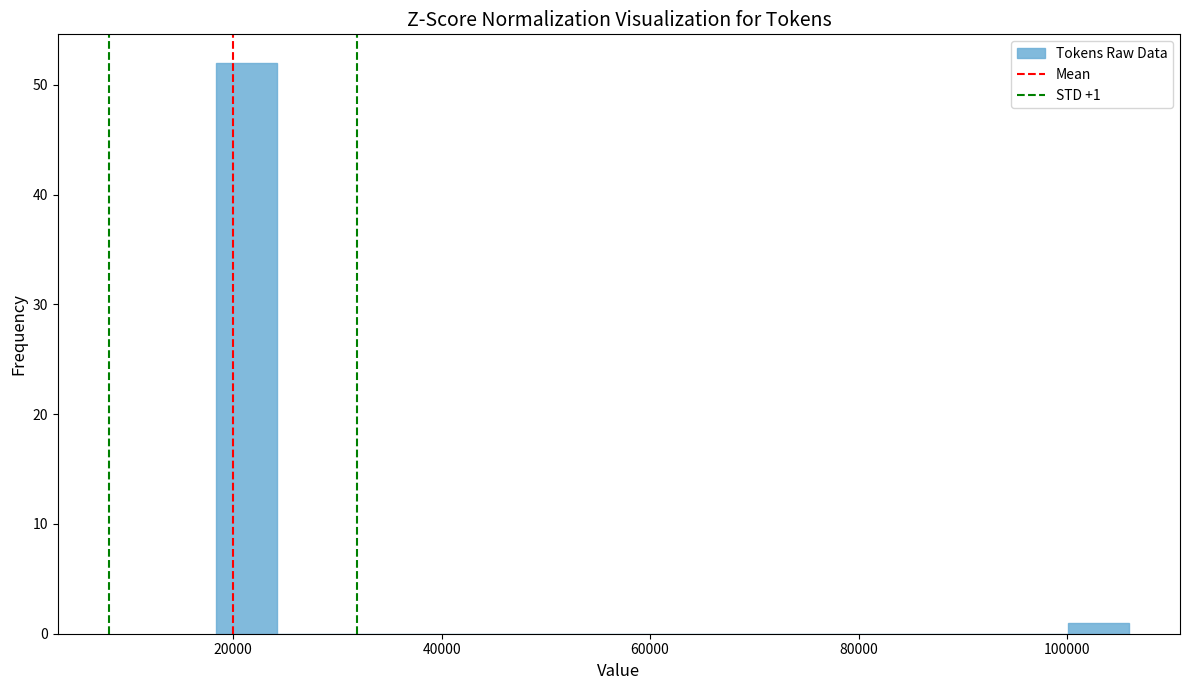

Around what value on the x-axis is the tallest bar? Give the approximate position of its centre, as read against the axis.

22000